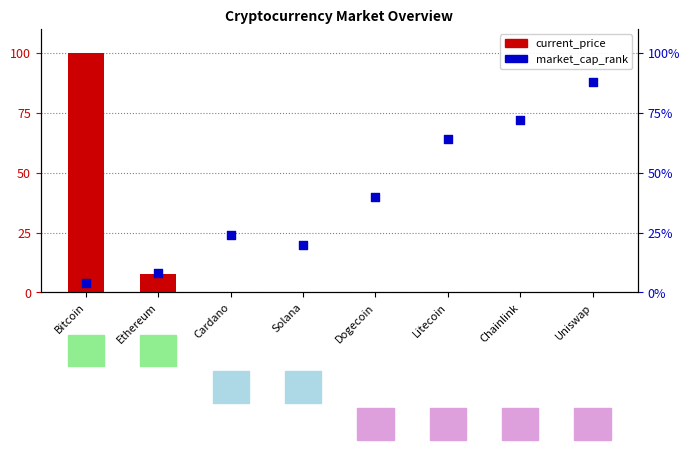

Which series has the largest Y range (max minus min)?

current_price (normalized)